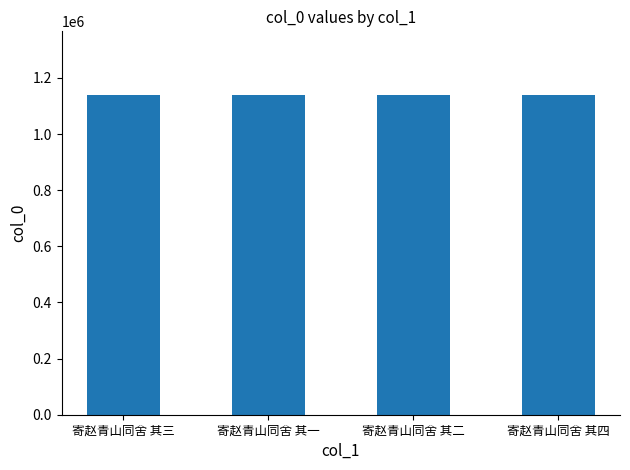

How many bars are there in total?

4